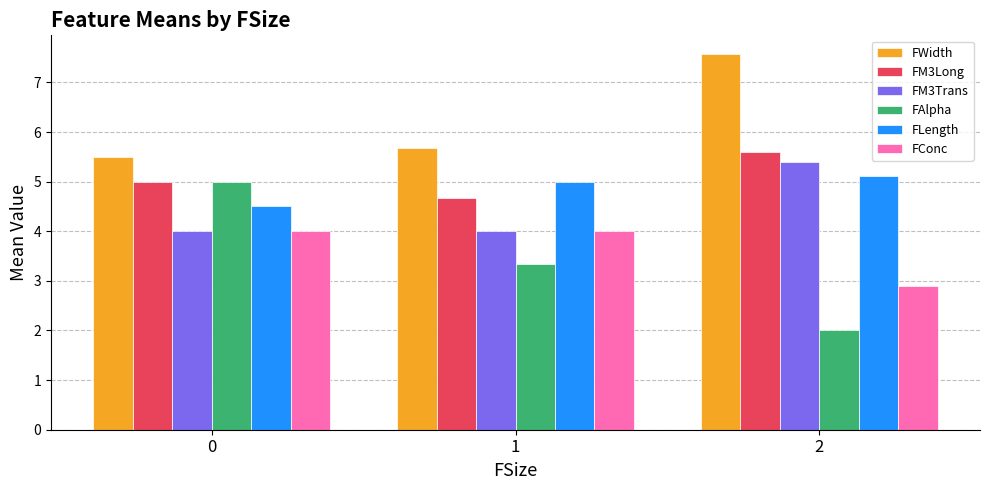

What is the sum of all FConc values?

10.9